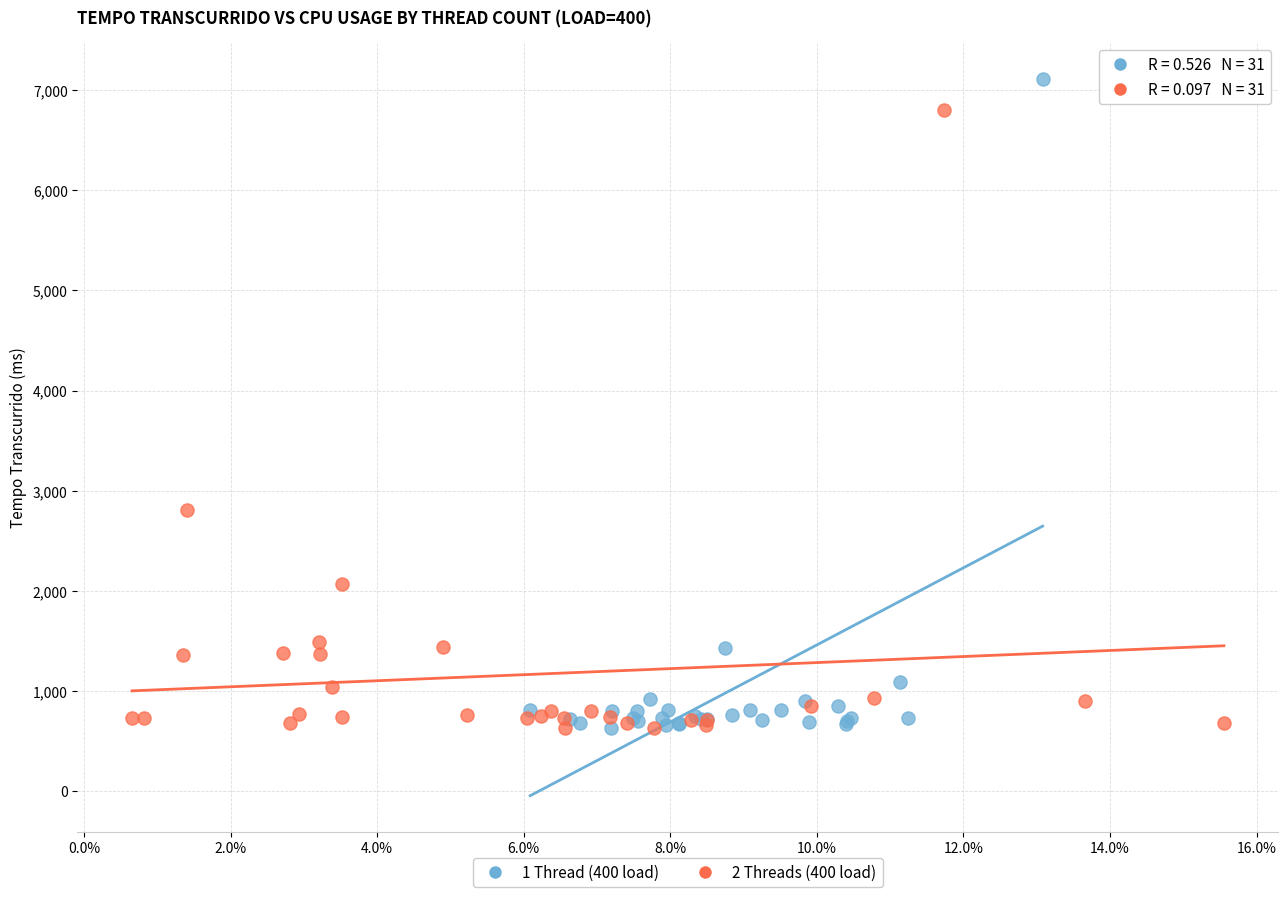

What are all the series names shown in the legend?

1 Thread (400 load), 2 Threads (400 load)